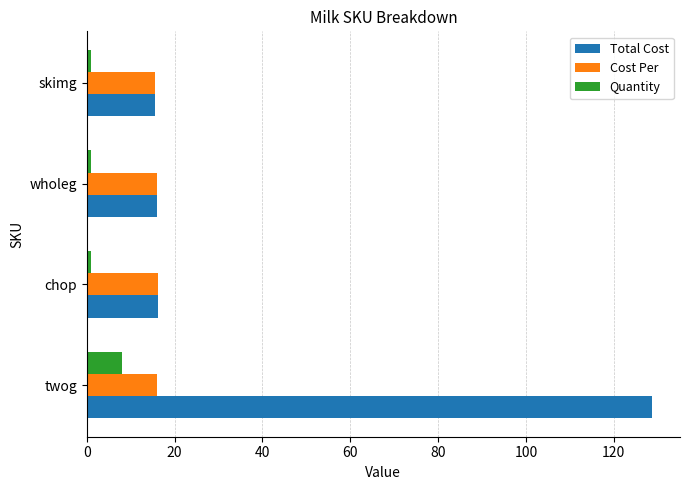

What are all the series names shown in the legend?

Total Cost, Cost Per, Quantity